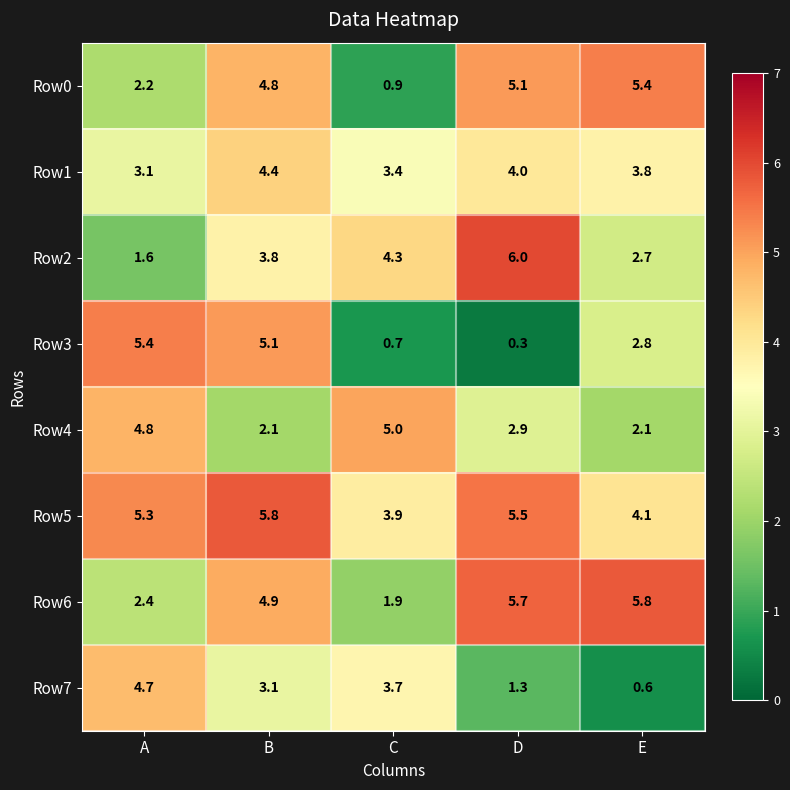

At which label is Row7 closest to 2?

D